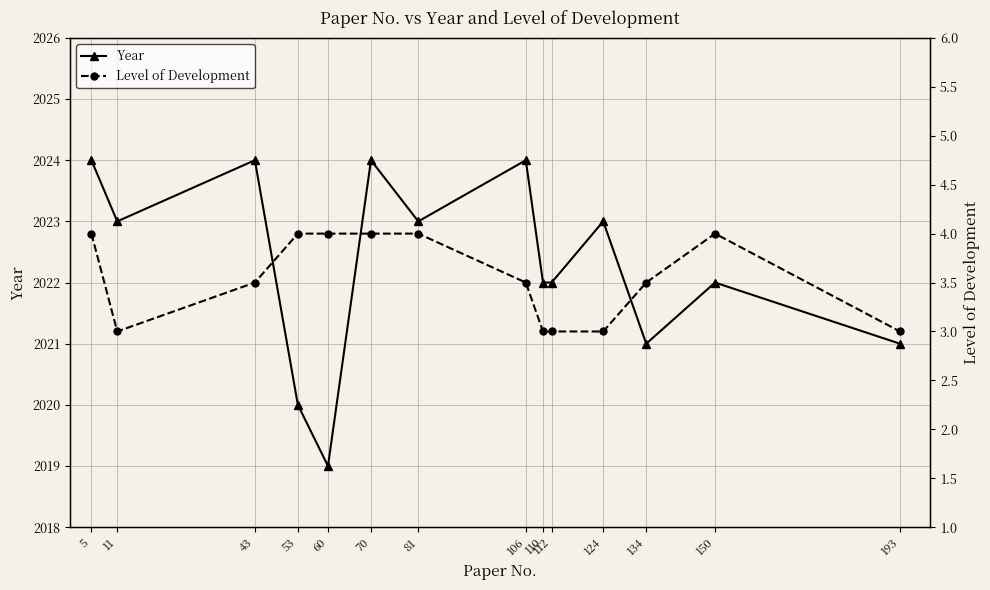

Rank the categories by Year value from lowest to highest.

60, 53, 134, 193, 110, 112, 150, 11, 81, 124, 5, 43, 70, 106